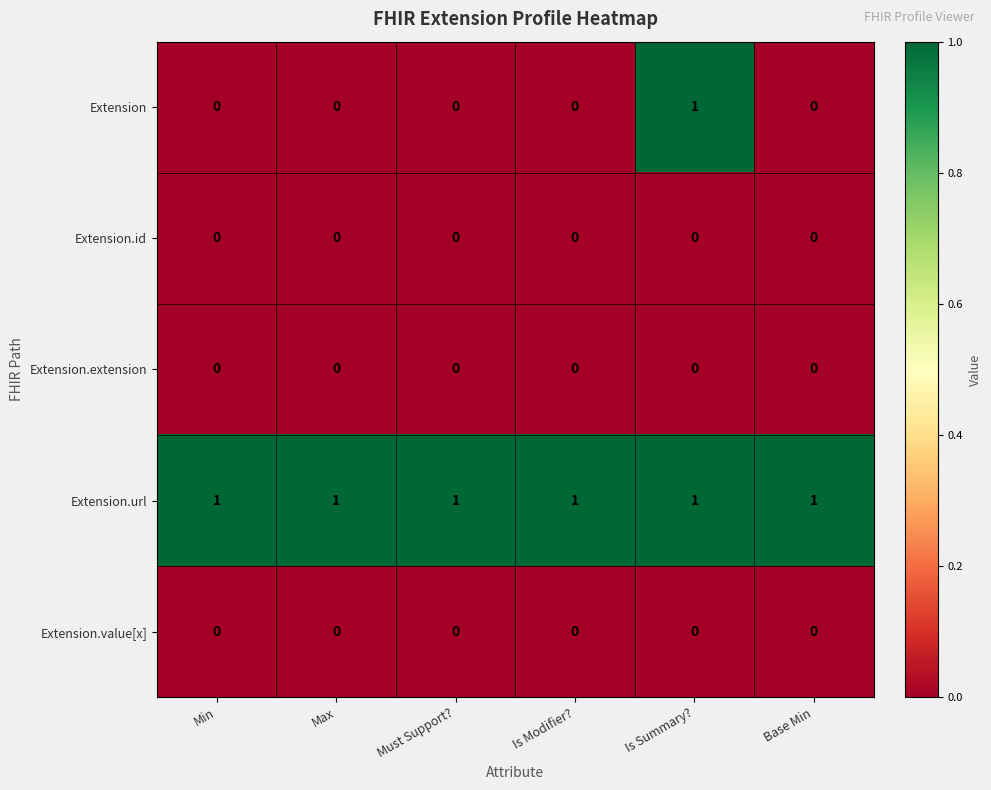

Count the number of categories in the chart.

6